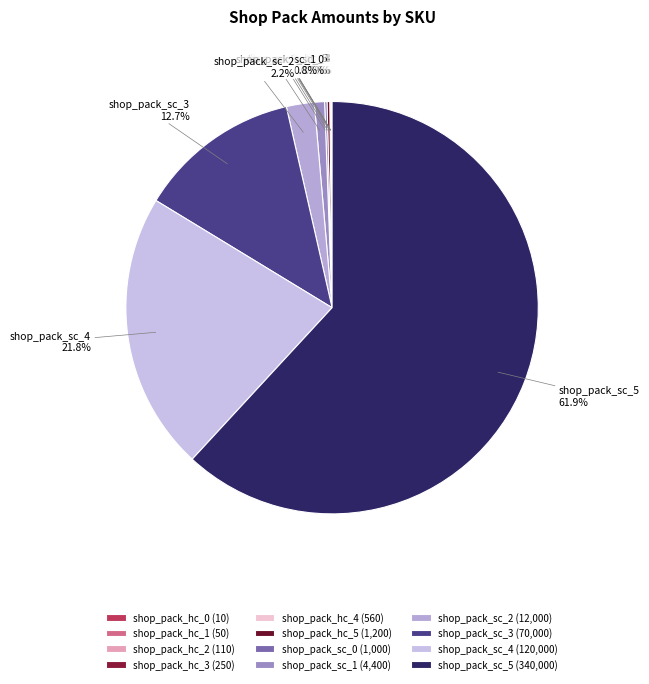

Is there a majority slice in this chart?

Yes